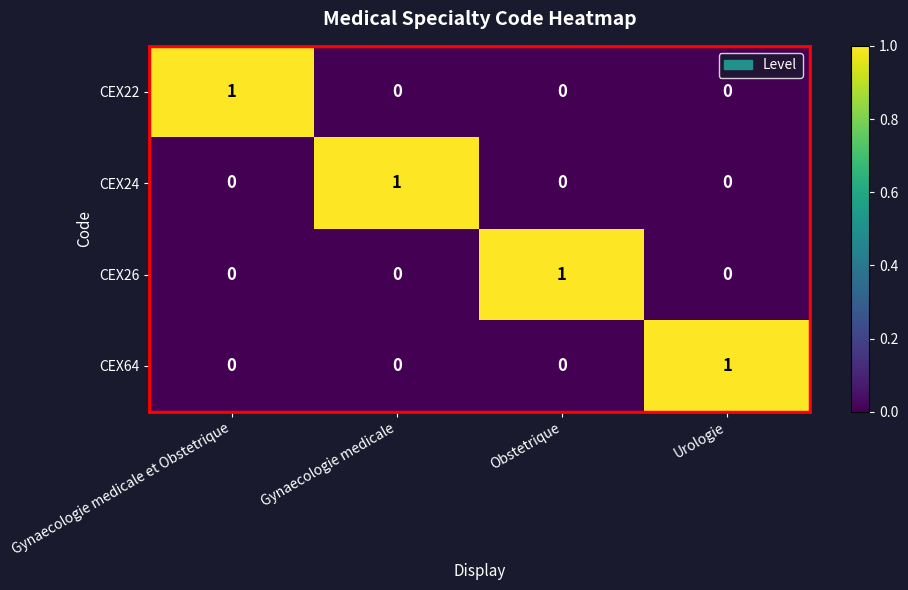

At how many categories does at least one series exceed 0?

4